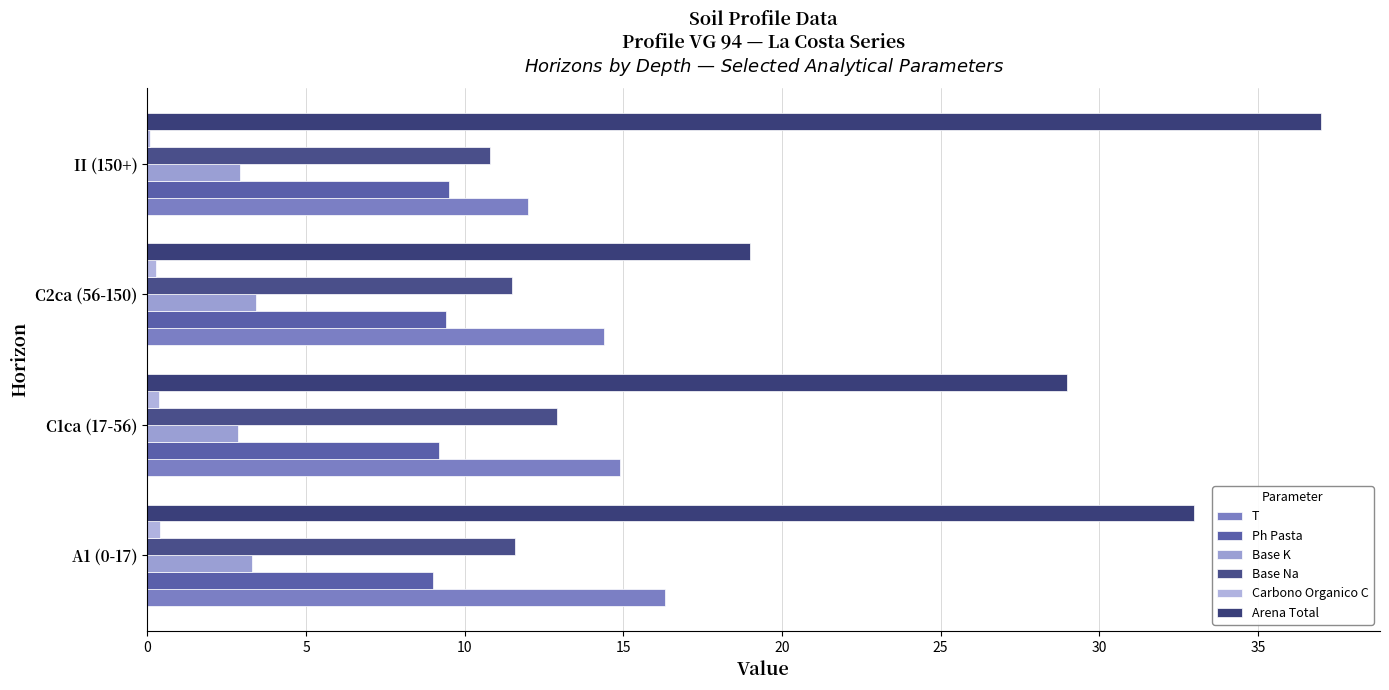

What is the value of the Base Na bar at the 4th from the left?

10.8